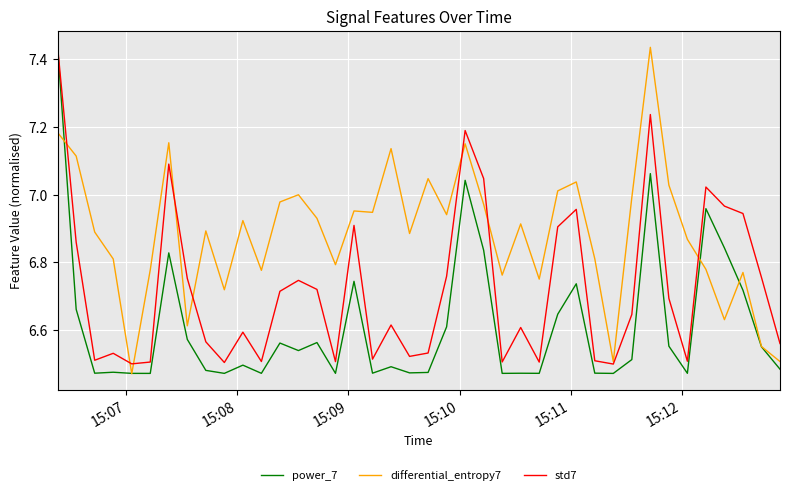

Which series has the largest total across all categories?

differential_entropy7